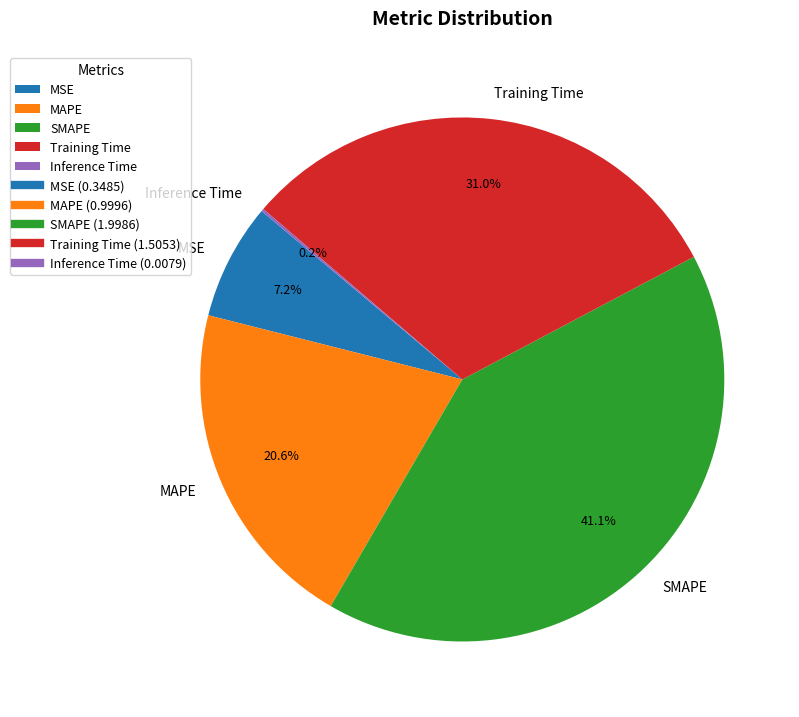

What is the largest slice in the pie chart?

SMAPE